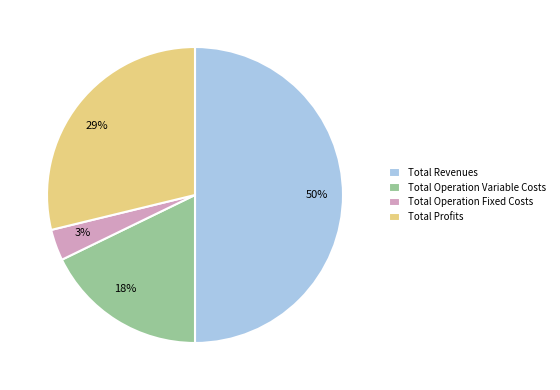

To the nearest percent, what is the difference between the largest and smallest slice percentages?

47%